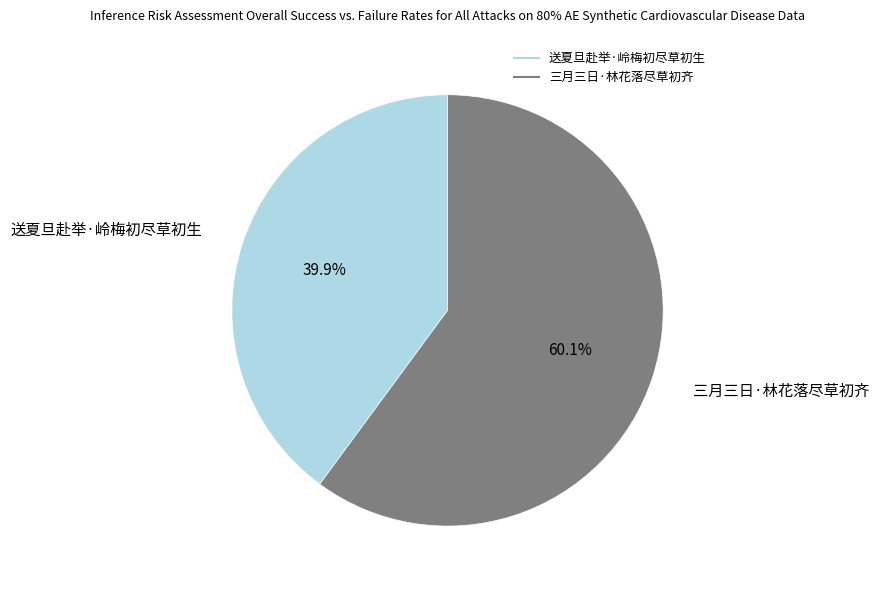

Rank the categories by value from lowest to highest.

送夏旦赴举·岭梅初尽草初生, 三月三日·林花落尽草初齐